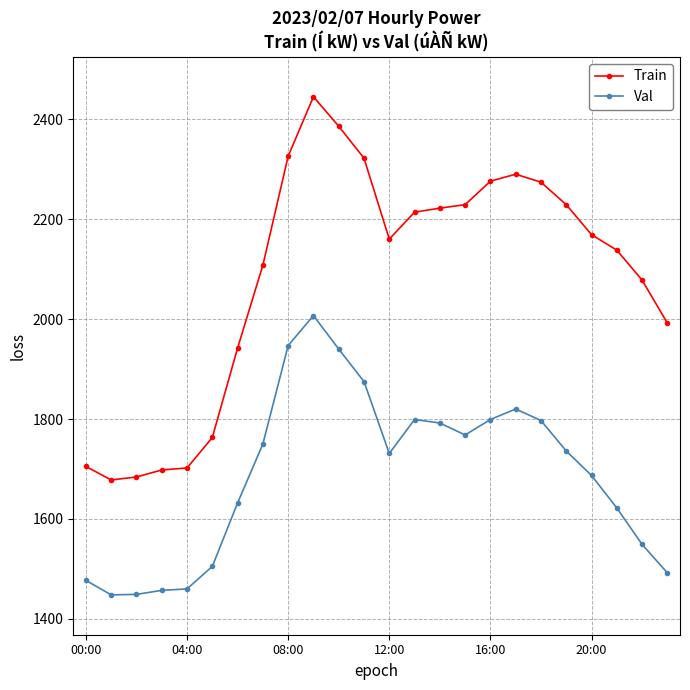

Is this an area chart (filled region under the line)?

No